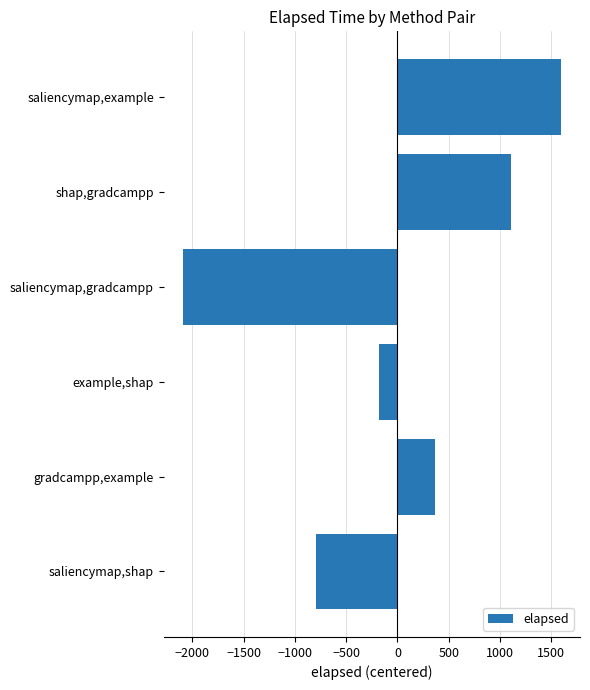

Between saliencymap,example and saliencymap,gradcampp, which is larger?

saliencymap,example